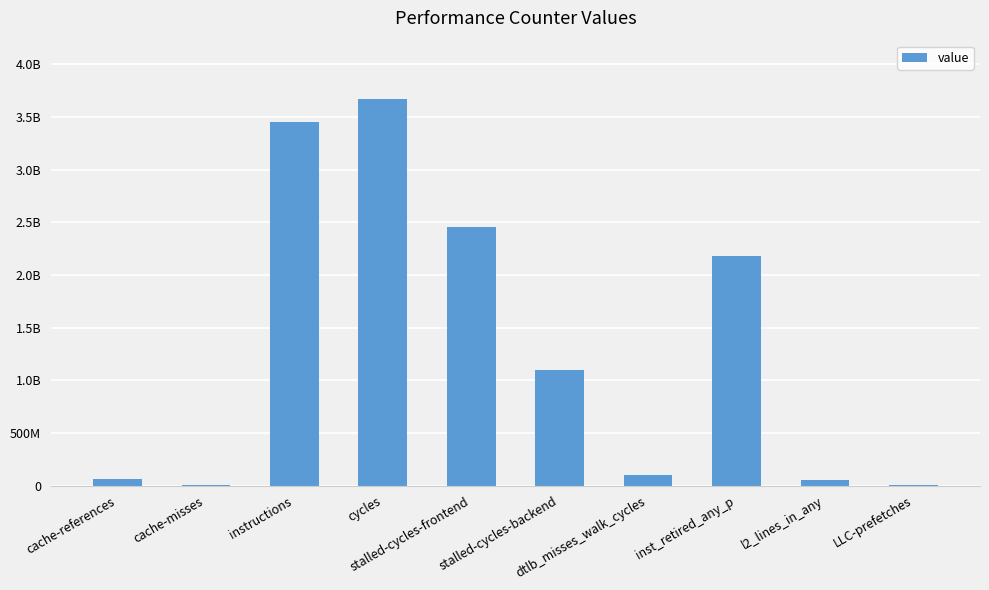

What is the difference between the maximum and minimum values?

3670203376